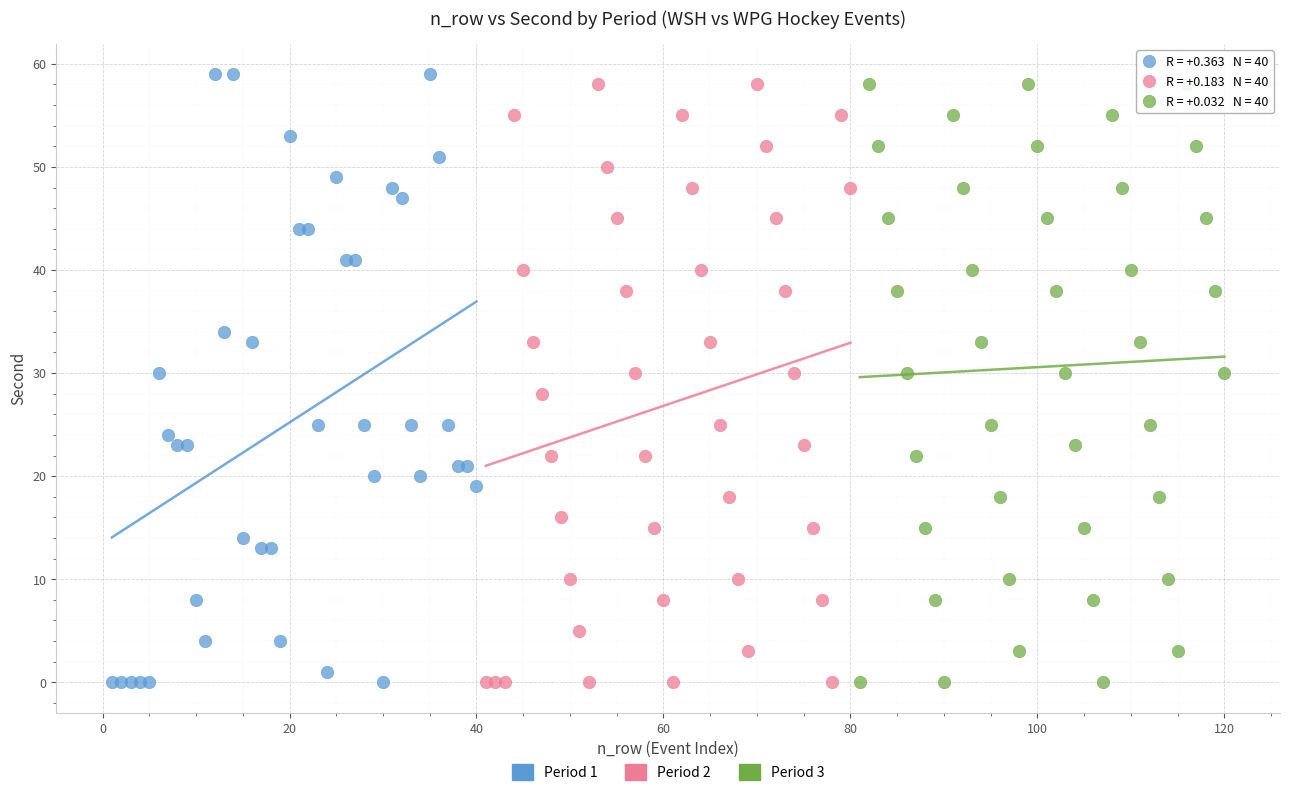

Which series reaches the maximum Y coordinate?

Period 1